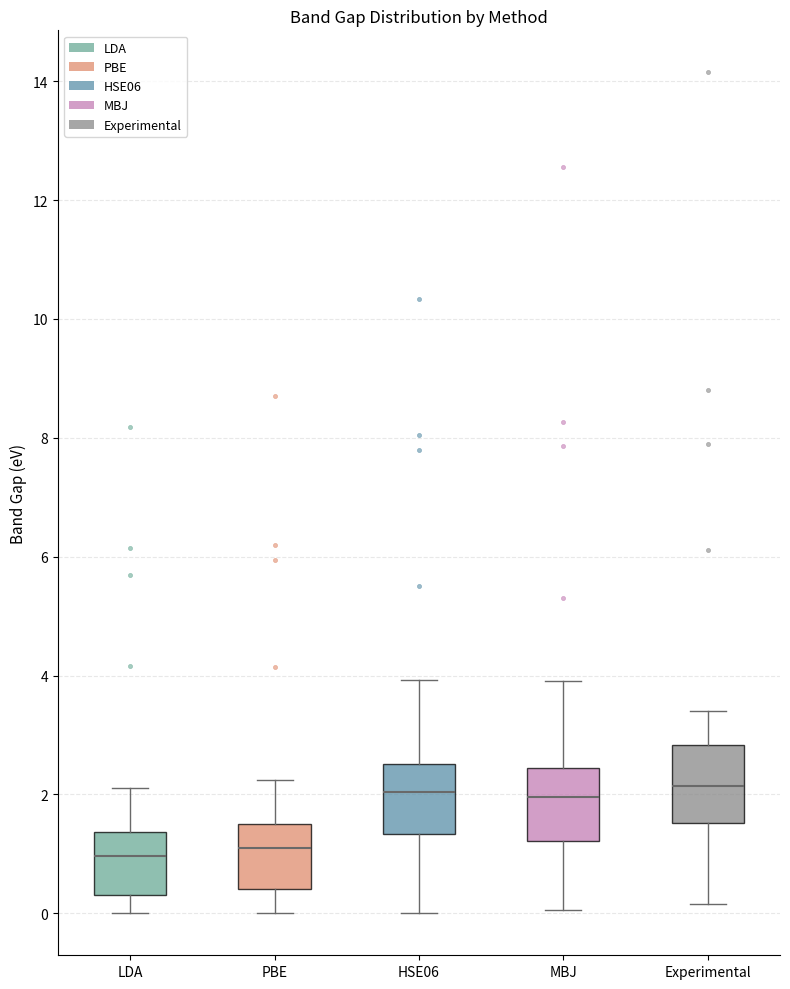

Where does the lower whisker of the box for Experimental end on the y-axis? The values are not printed on the chart, so give them approximately, as read against the axis.

0.2